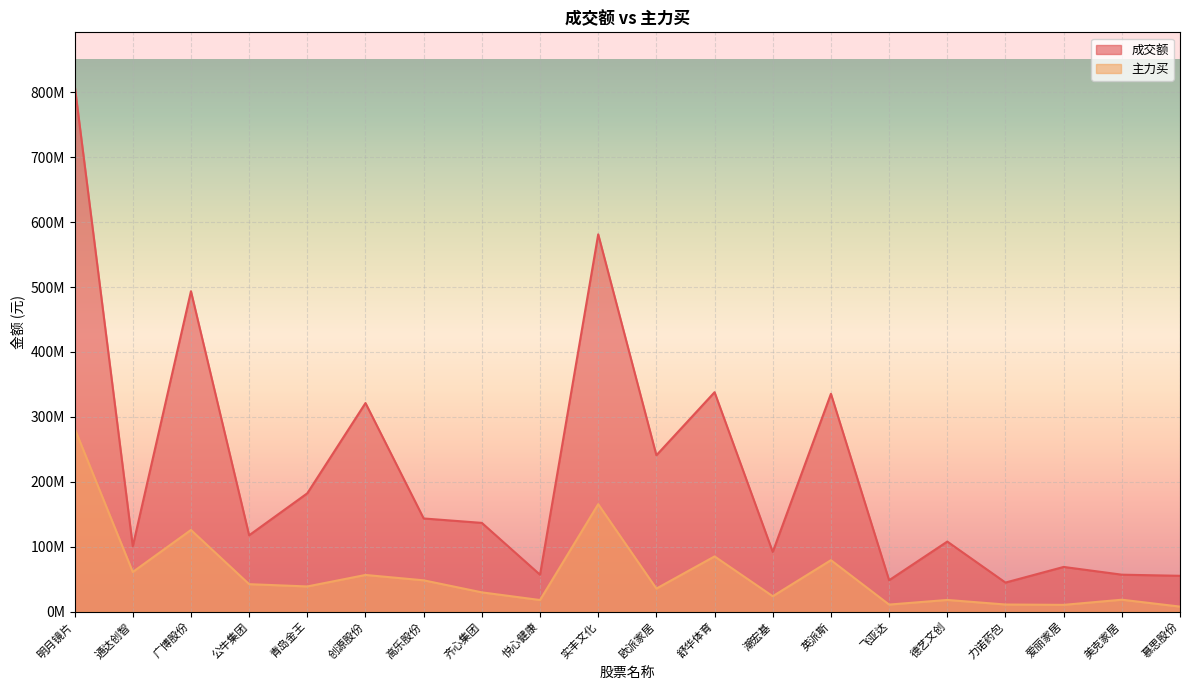

True or false: 主力买 has a value of 282293157 at 明月镜片.

True